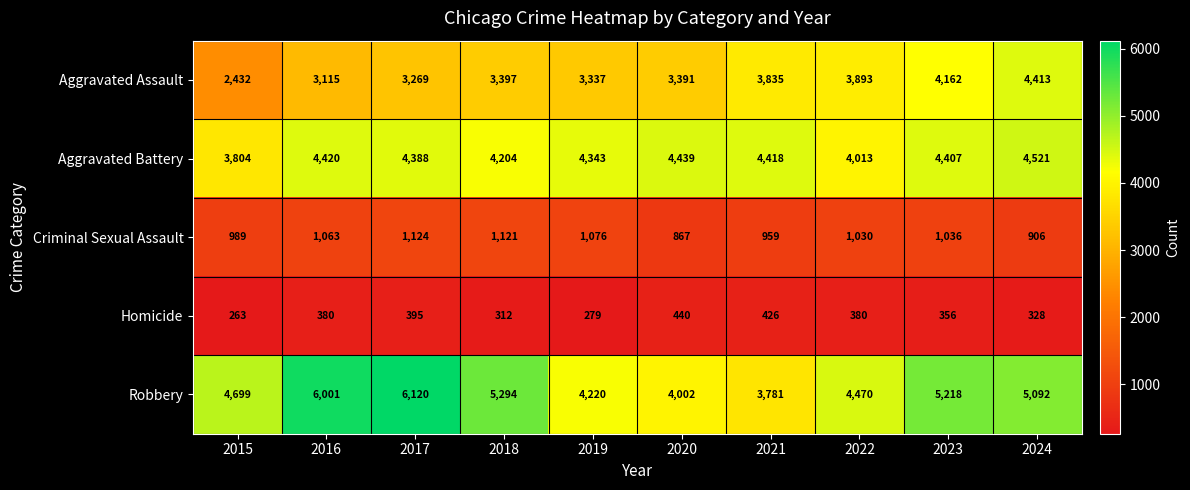

Which series has the largest total across all categories?

Robbery